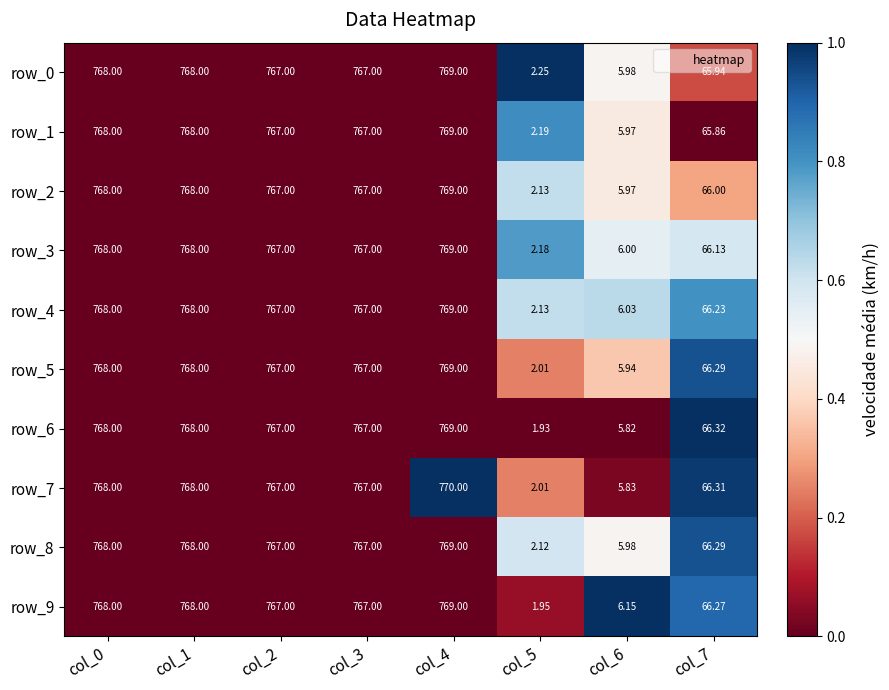

Which series has the widest spread of values?

row_7